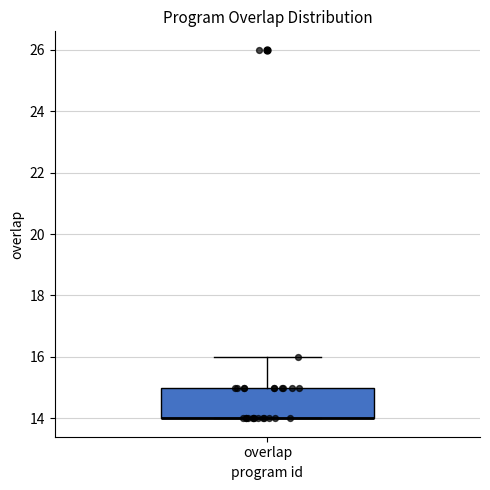

Transcribe this box plot: give where the median line is, the range the box spans, and where the two whiskers end, as read against the y-axis. The values are not printed on the chart, so give them approximately, as read against the axis.

median 14 (drawn on the box's lower edge), box 14 to 15, whiskers 14 to 16